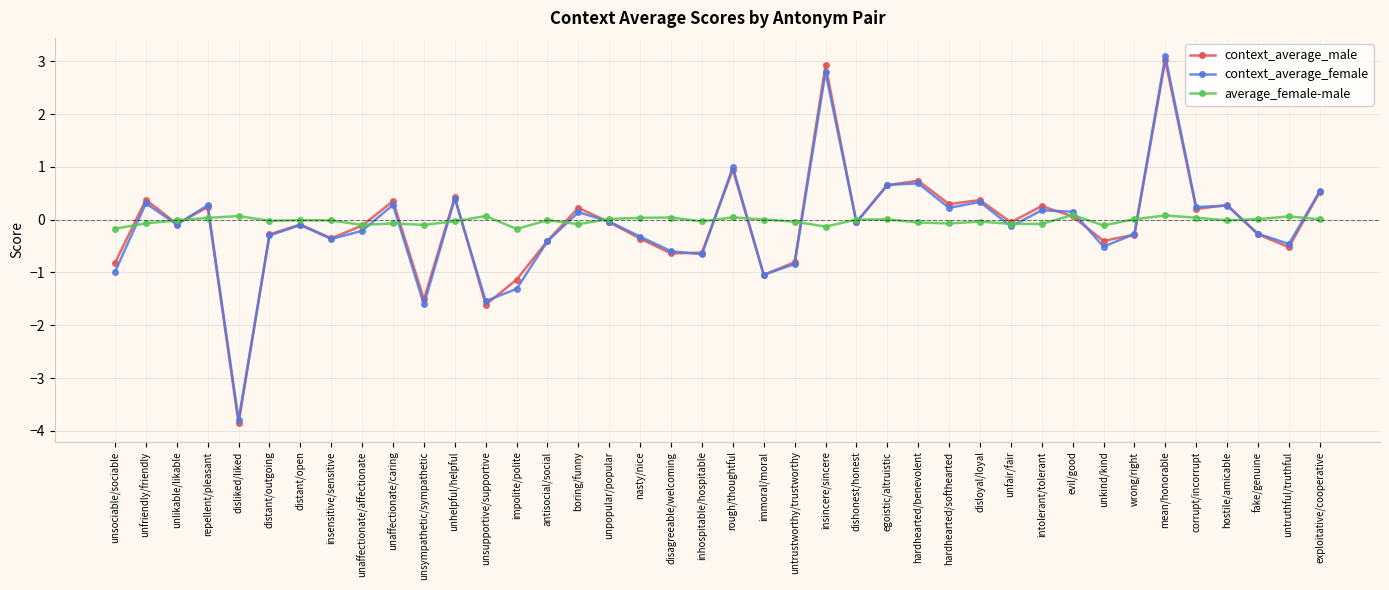

How many series are shown in this chart?

3